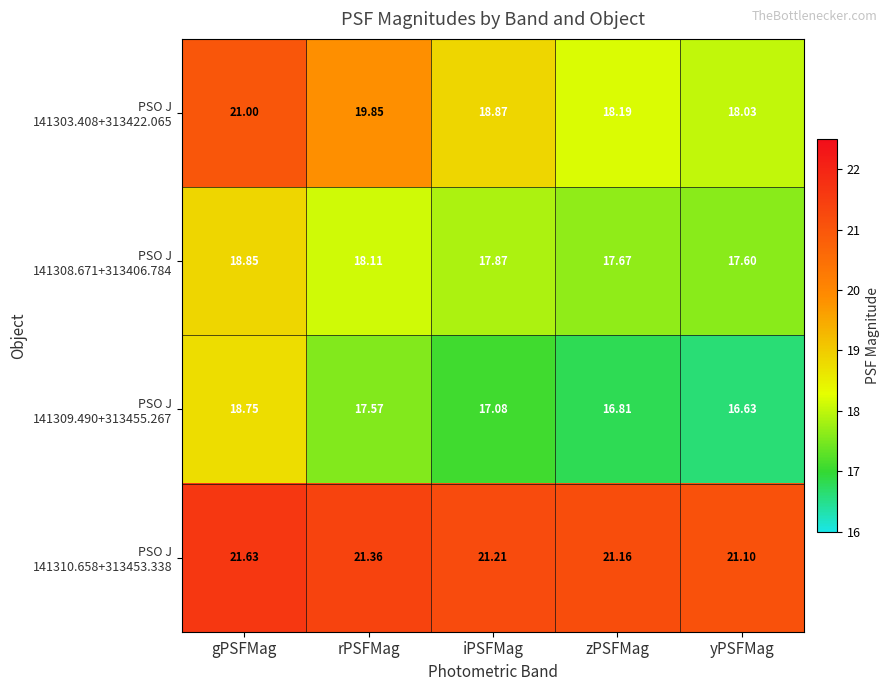

At which category is the sum across all series the highest?

gPSFMag